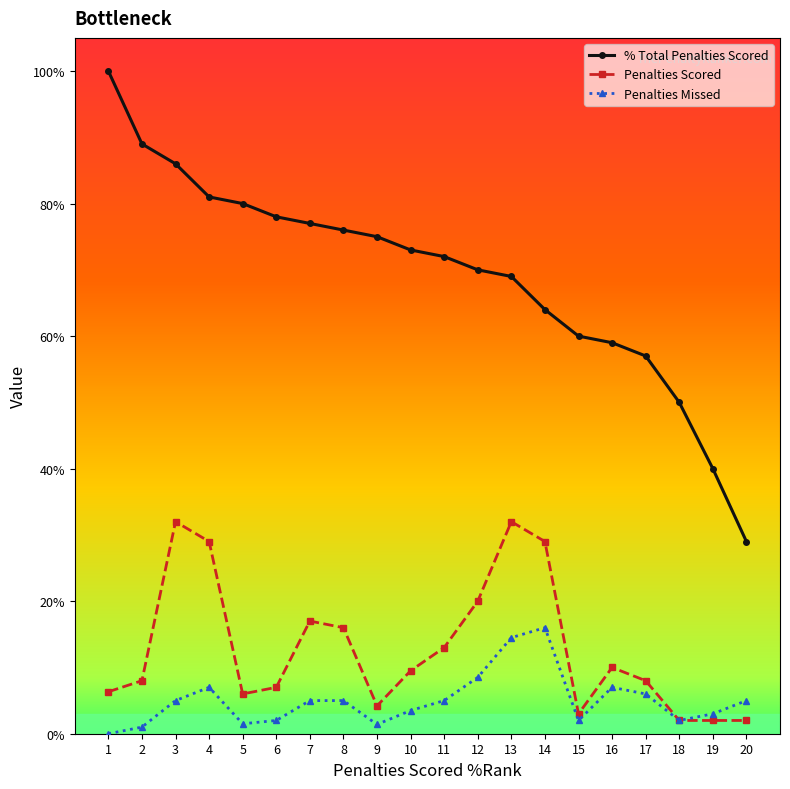

How many lines are shown in the chart?

3